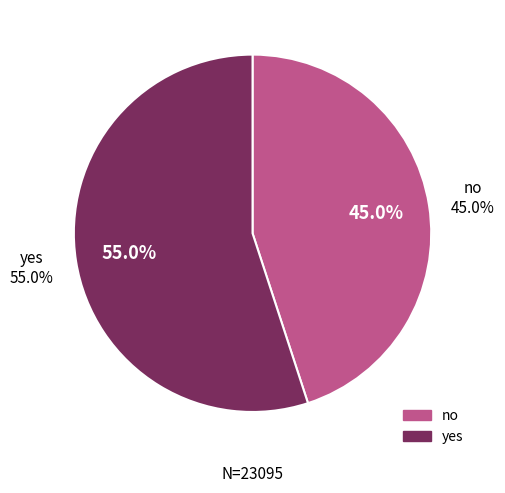

What is the total percentage of yes and no?

100.0%